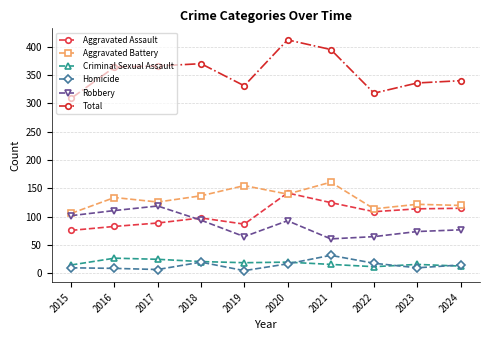

What is the lowest value of the Homicide series?

5